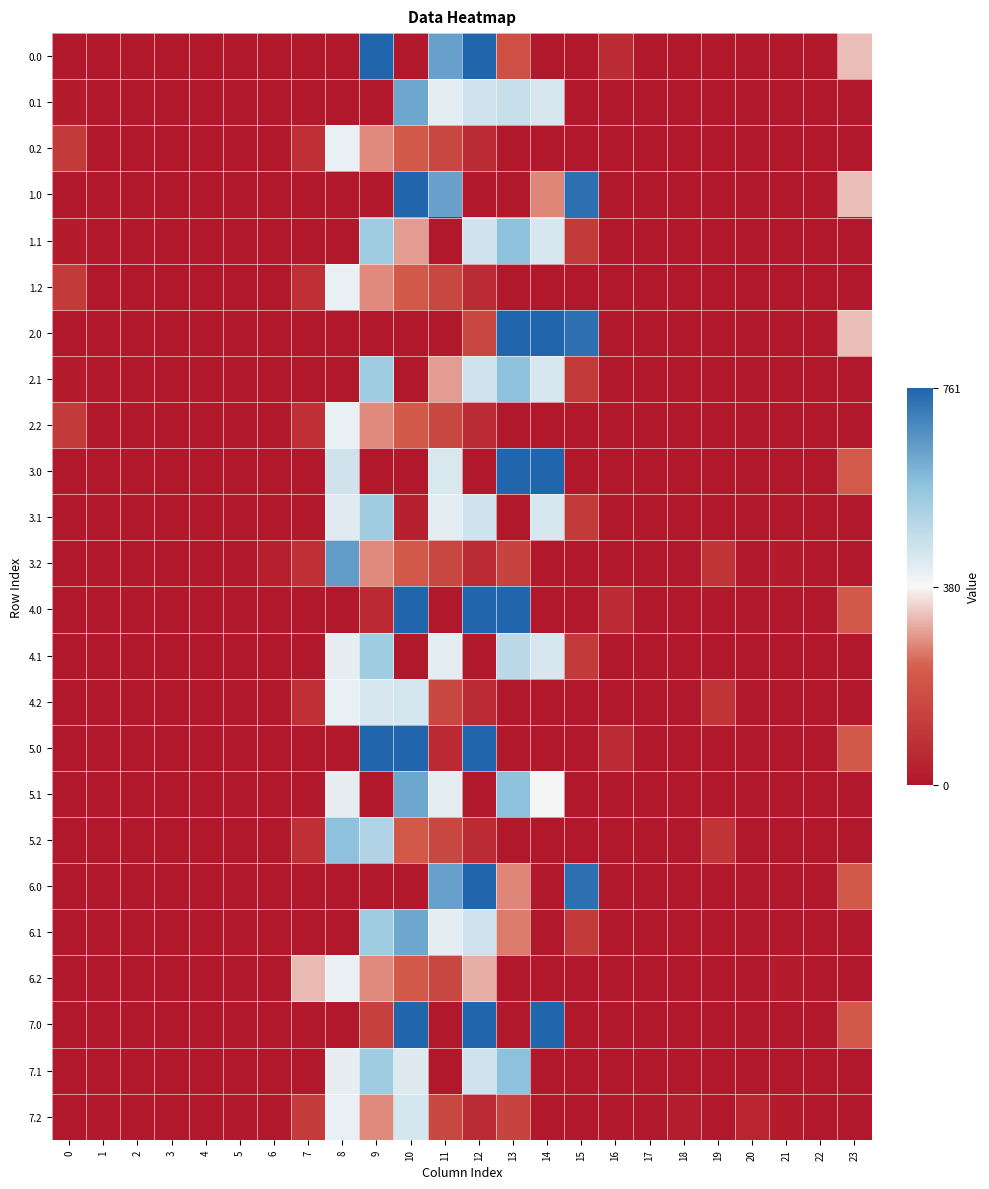

Which has a higher value, 10 or 13?

13